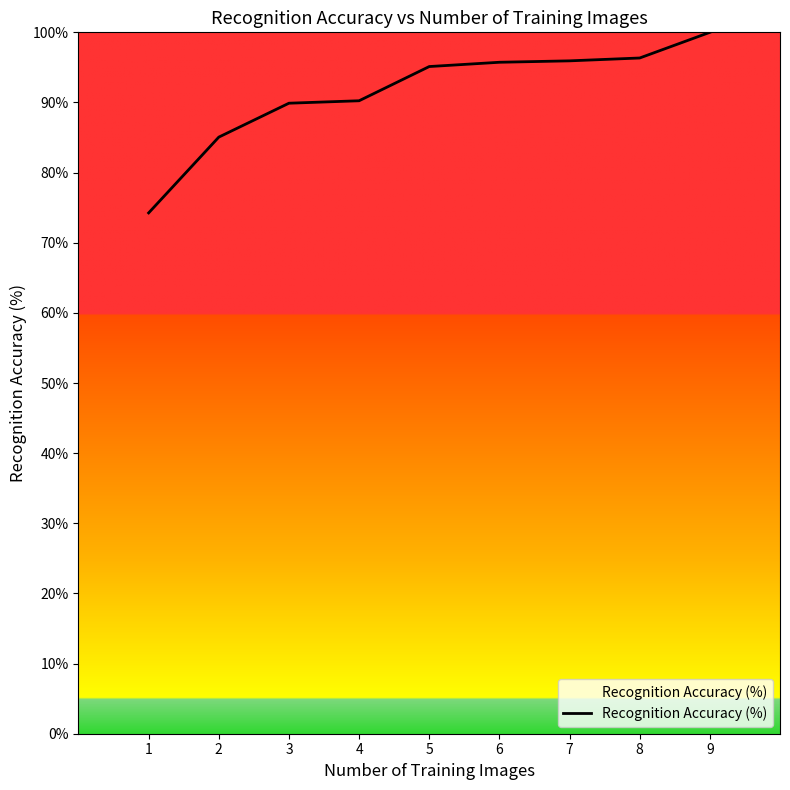

The value at 5 is 95.1. True or false?

True